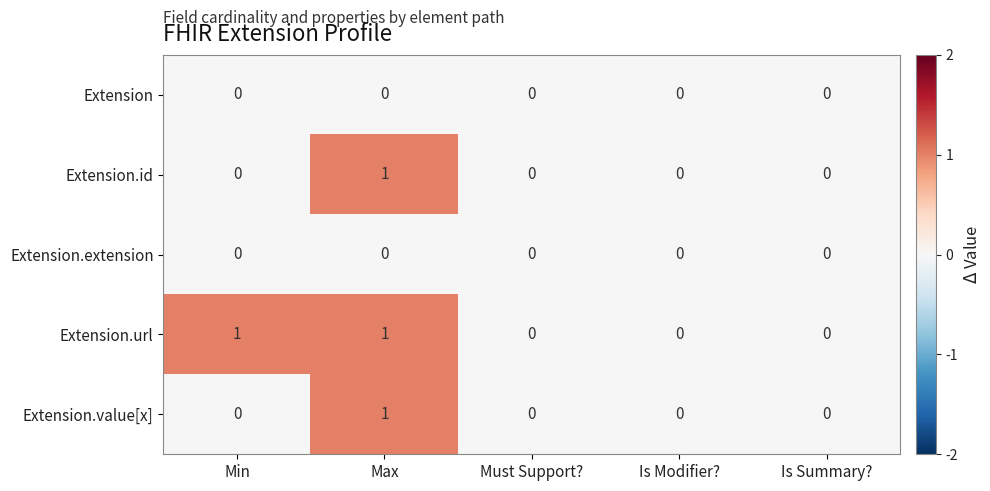

Reading left to right, list all the values displayed in this chart.

Extension: Min=0	Max=0	Must Support?=0	Is Modifier?=0	Is Summary?=0
Extension.id: Min=0	Max=1	Must Support?=0	Is Modifier?=0	Is Summary?=0
Extension.extension: Min=0	Max=0	Must Support?=0	Is Modifier?=0	Is Summary?=0
Extension.url: Min=1	Max=1	Must Support?=0	Is Modifier?=0	Is Summary?=0
Extension.value[x]: Min=0	Max=1	Must Support?=0	Is Modifier?=0	Is Summary?=0